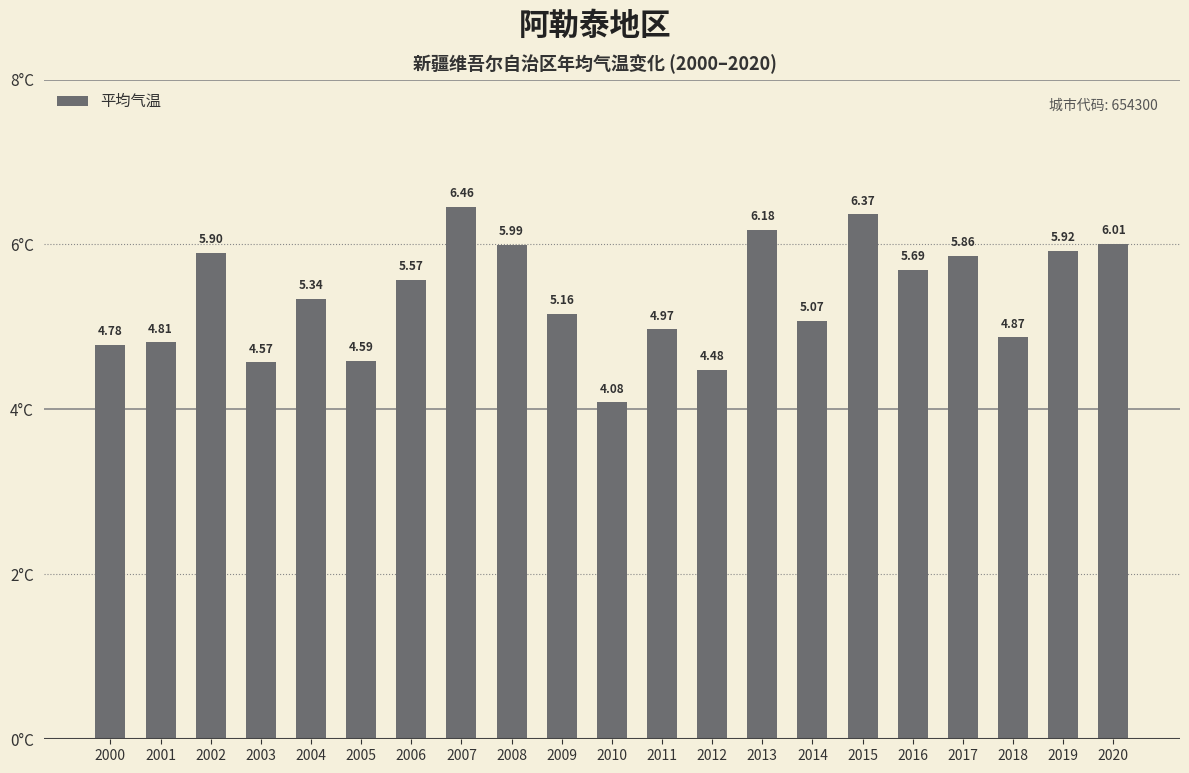

The value at 2001 is 8.2. True or false?

False